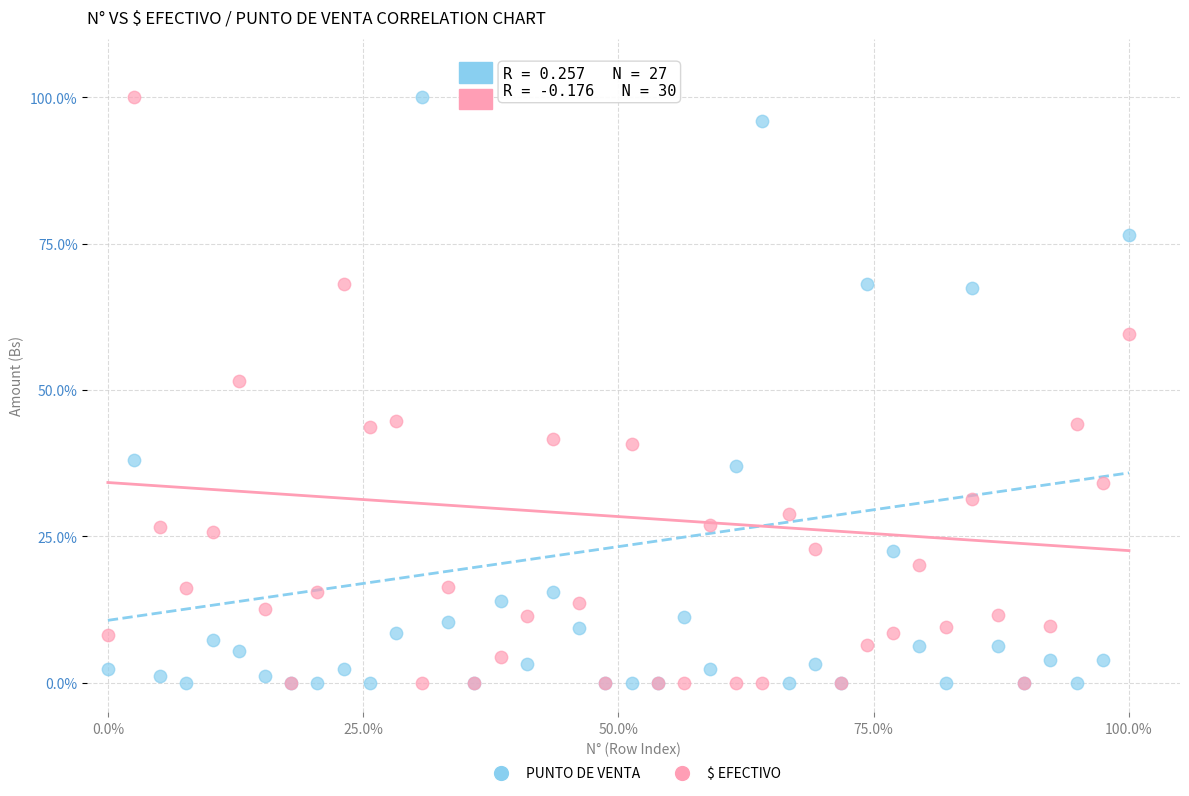

Across all series, what Y value is closest to 49?

51.6